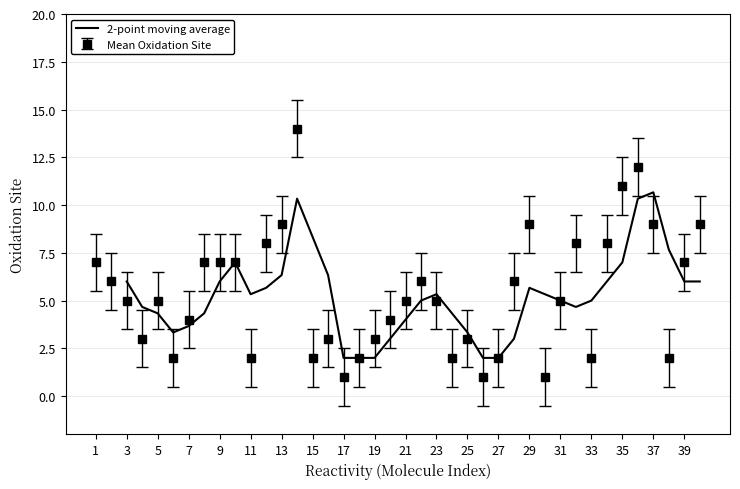

The 2-point moving average series shows 2.0 at 17. True or false?

True